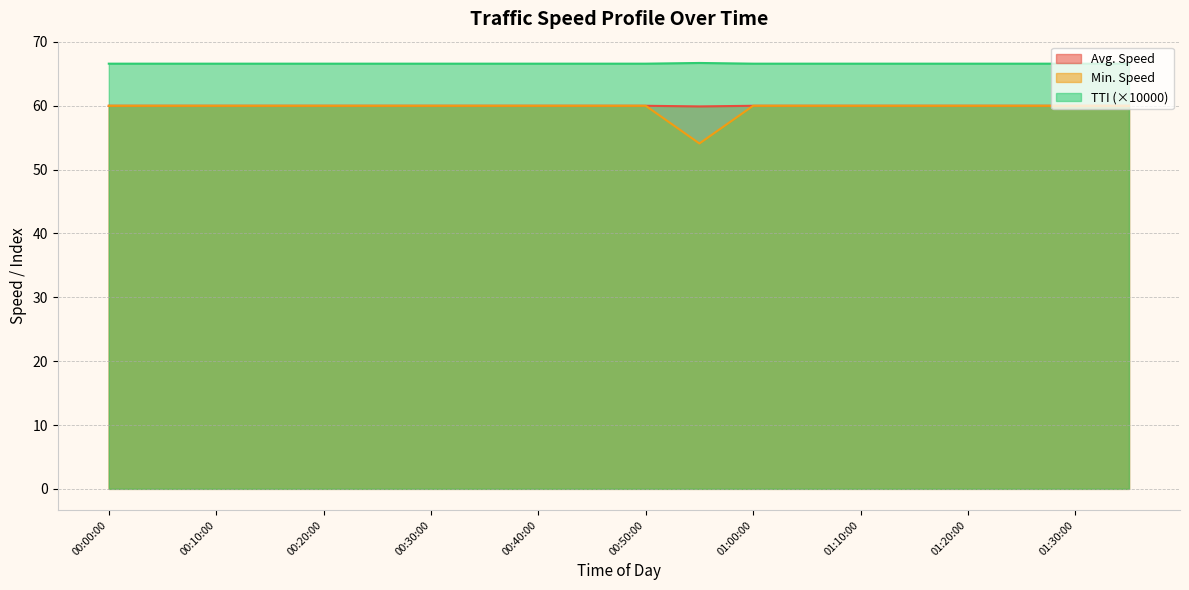

In TTI, how many points are higher than both neighbors (excluding endpoints)?

1